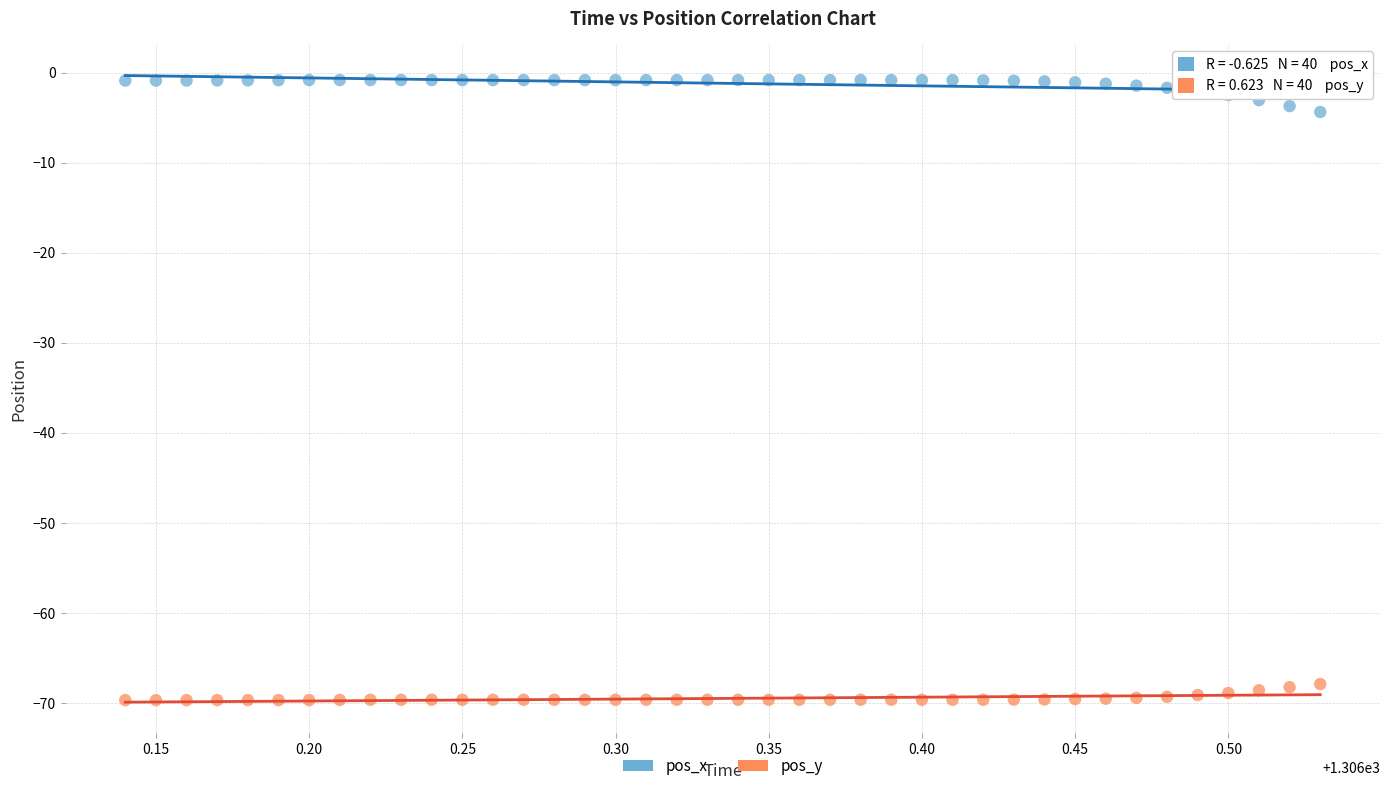

What are all the series names shown in the legend?

pos_x, pos_y